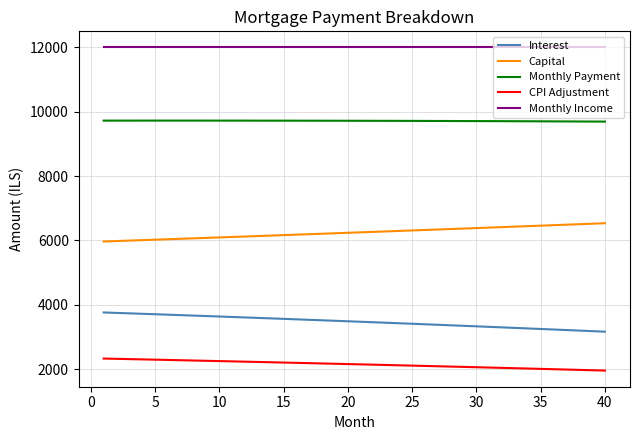

What is the minimum value shown in the chart?

1951.5